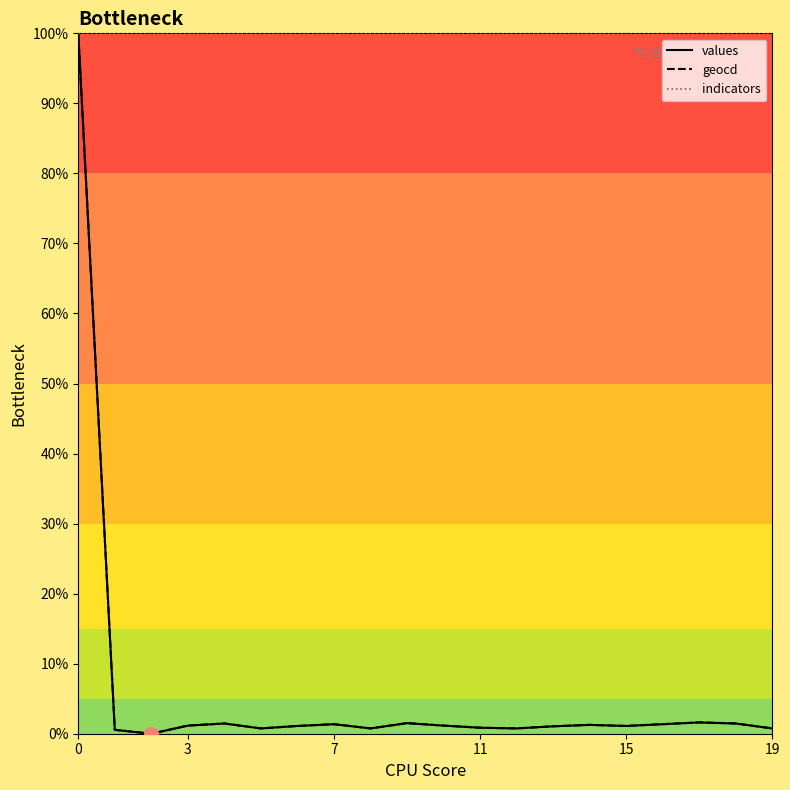

Which series has the largest total across all categories?

indicators